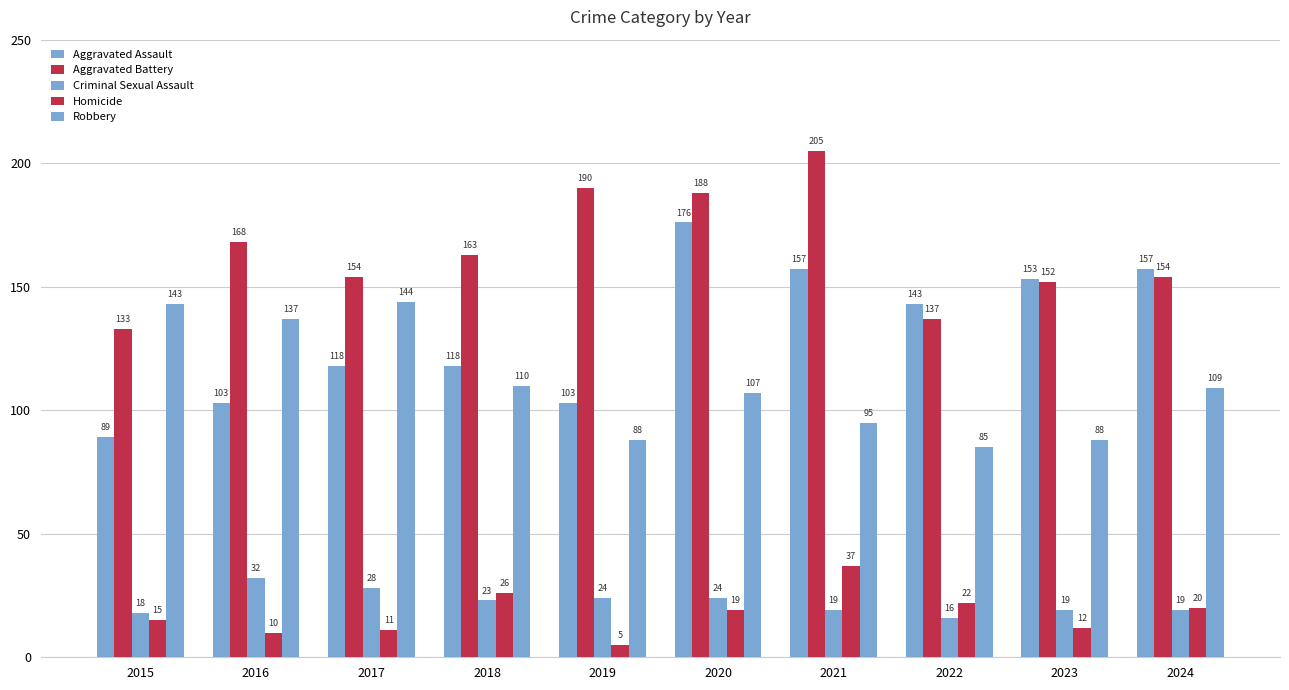

How many values in the Aggravated Assault series are below 143?

5